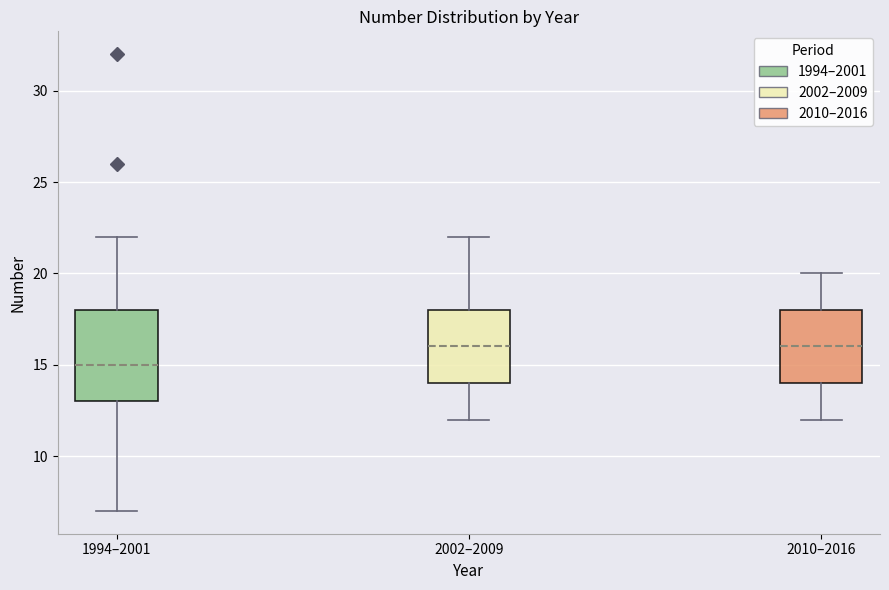

Comparing the boxes themselves (not the whiskers), which one is the tallest?

1994–2001